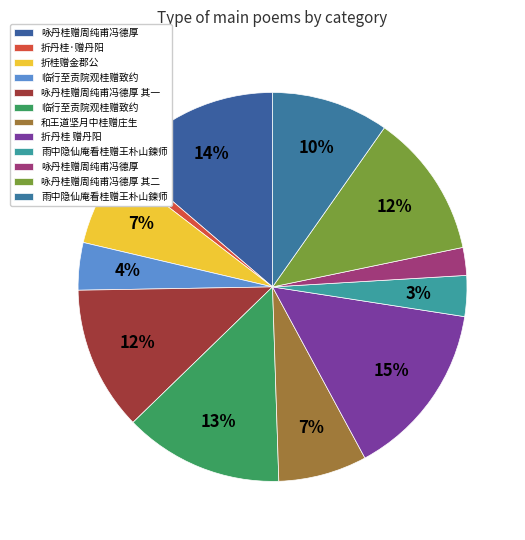

How many slices are in this pie chart?

12